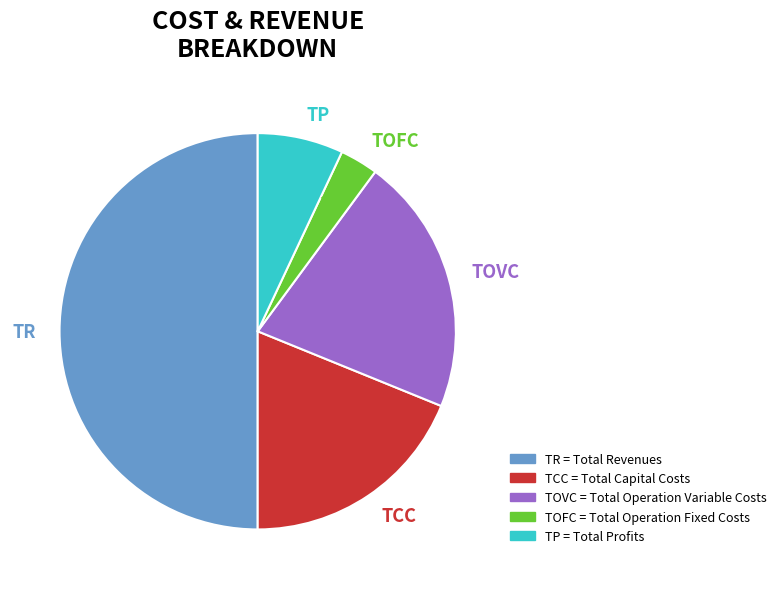

Between TCC and TP, which is larger?

TCC